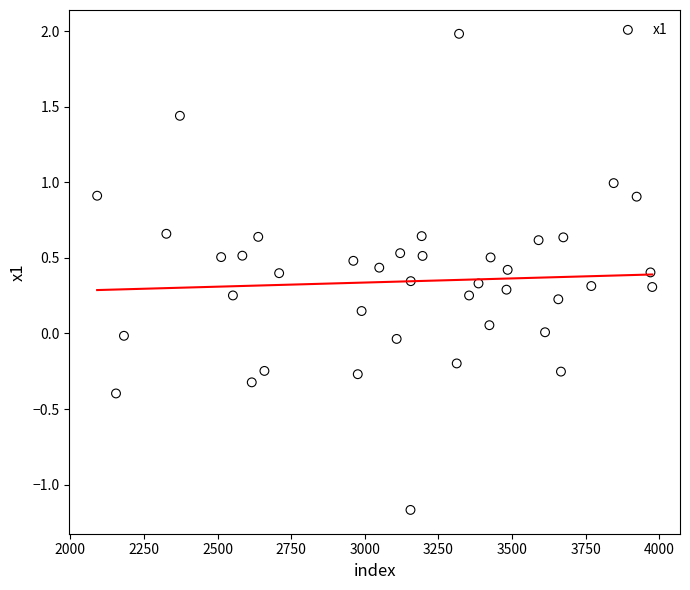

What is the range of Y values (max minus min)?

3.2